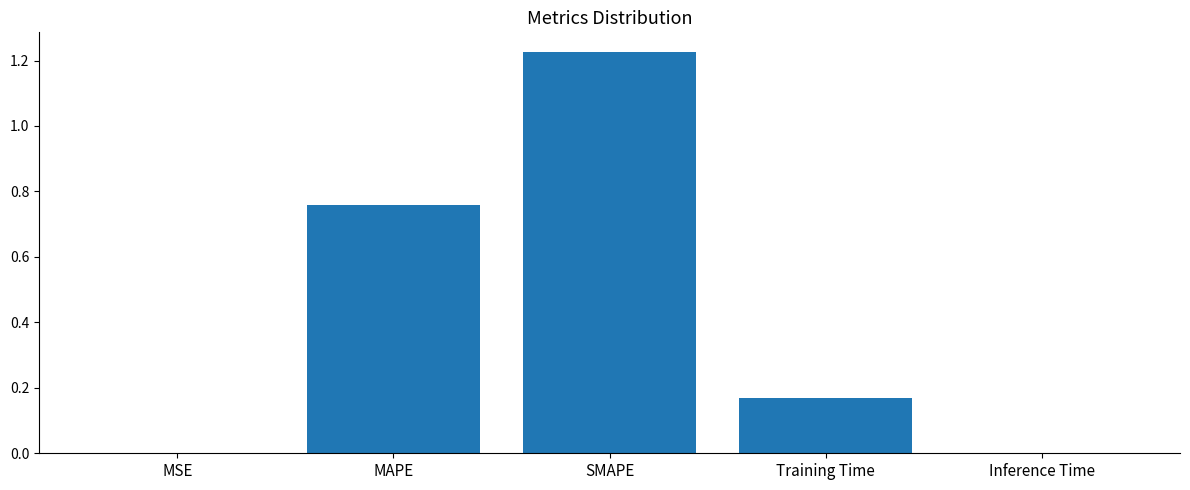

How many categories are shown in the chart?

5